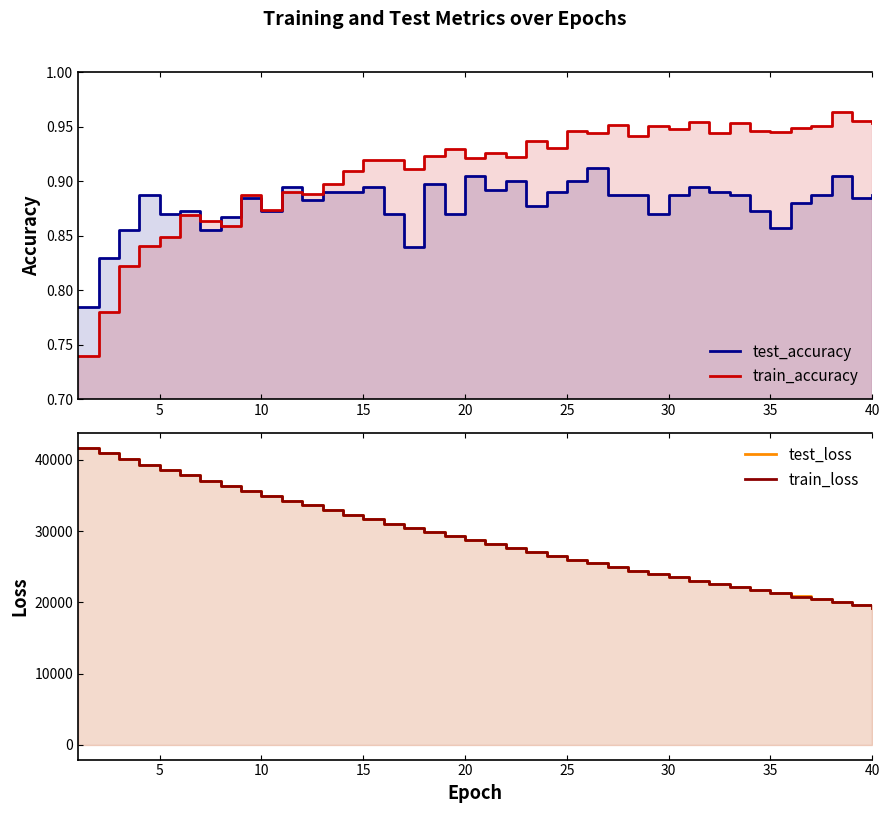

Does the chart display data point markers on the line(s)?

No